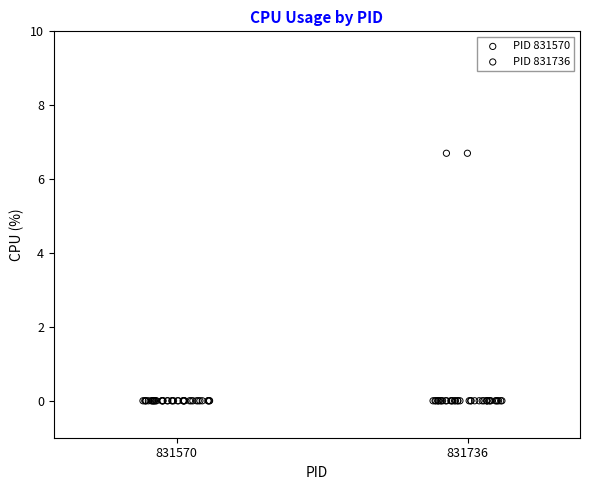

Which series reaches the maximum Y coordinate?

PID 831736